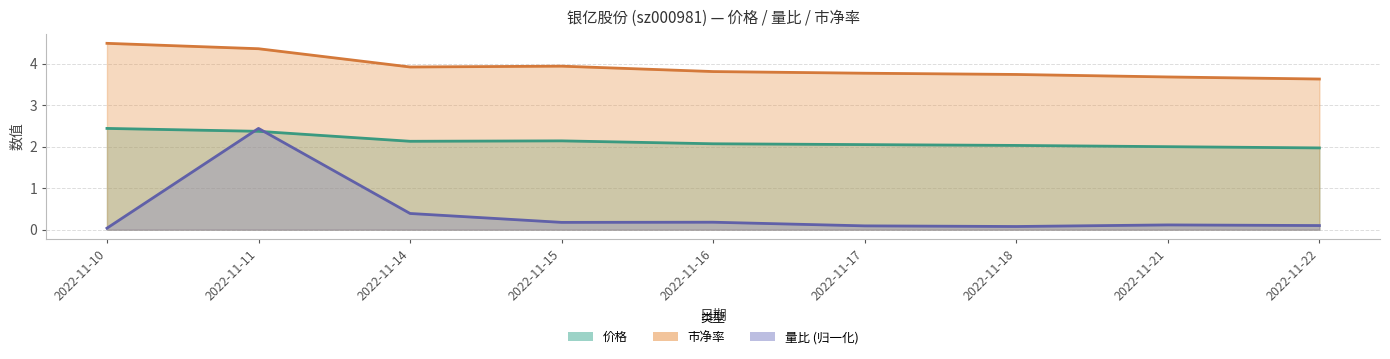

How many lines are shown in the chart?

3